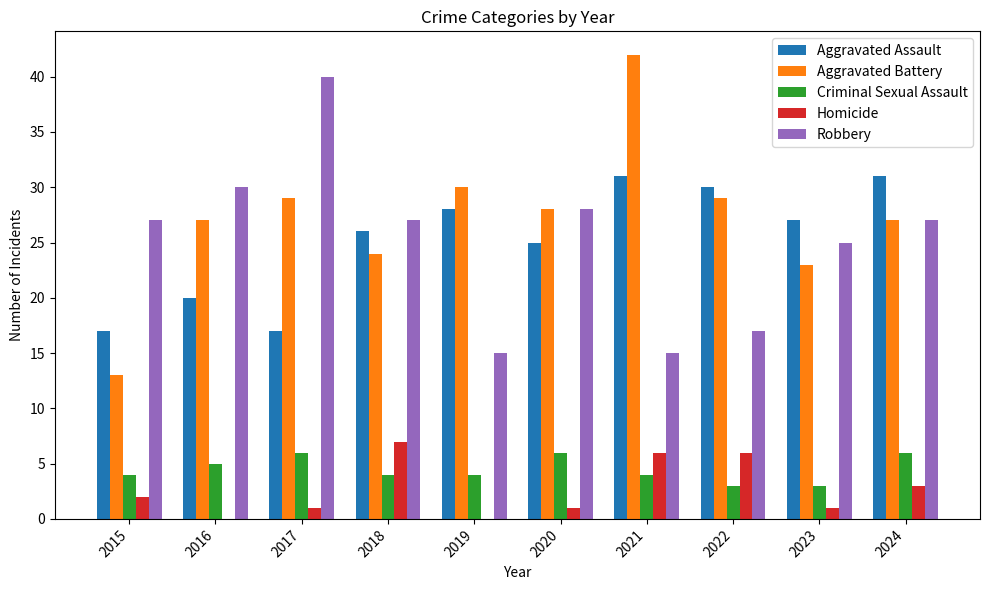

Count the number of categories in the chart.

10